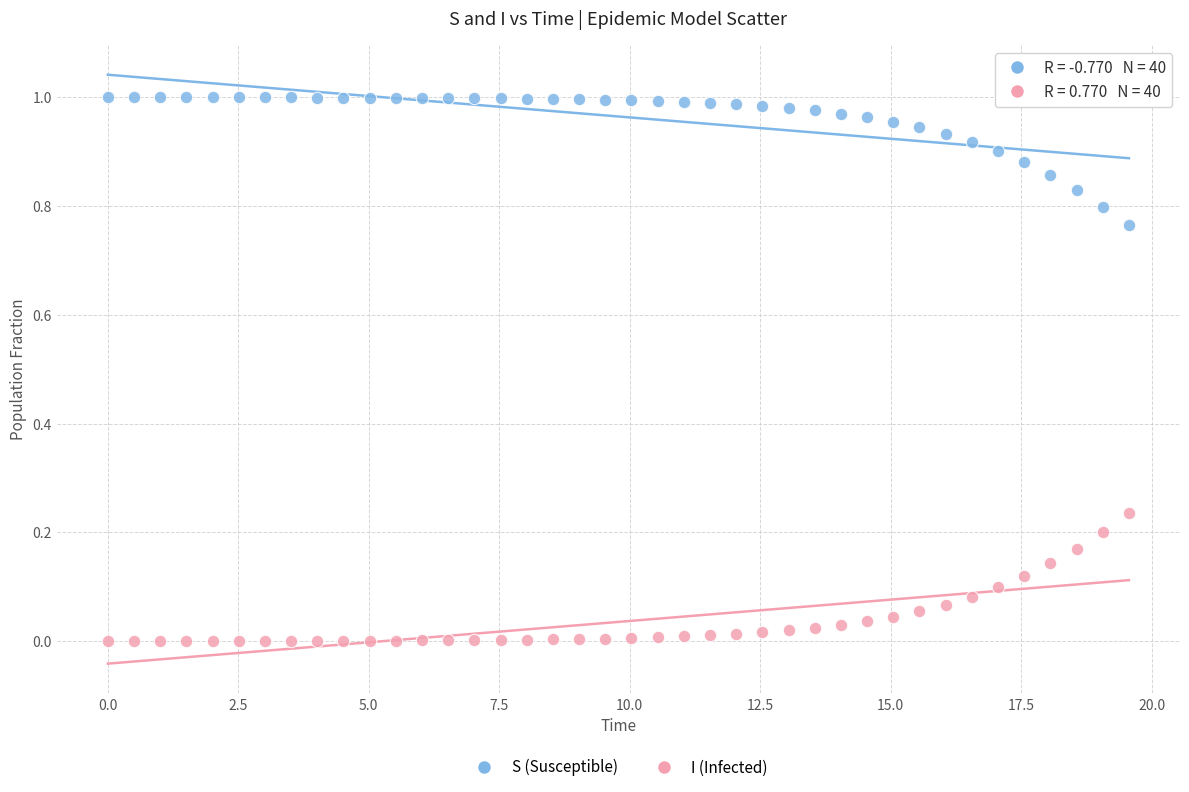

Which series contains the highest Y value?

S (Susceptible)